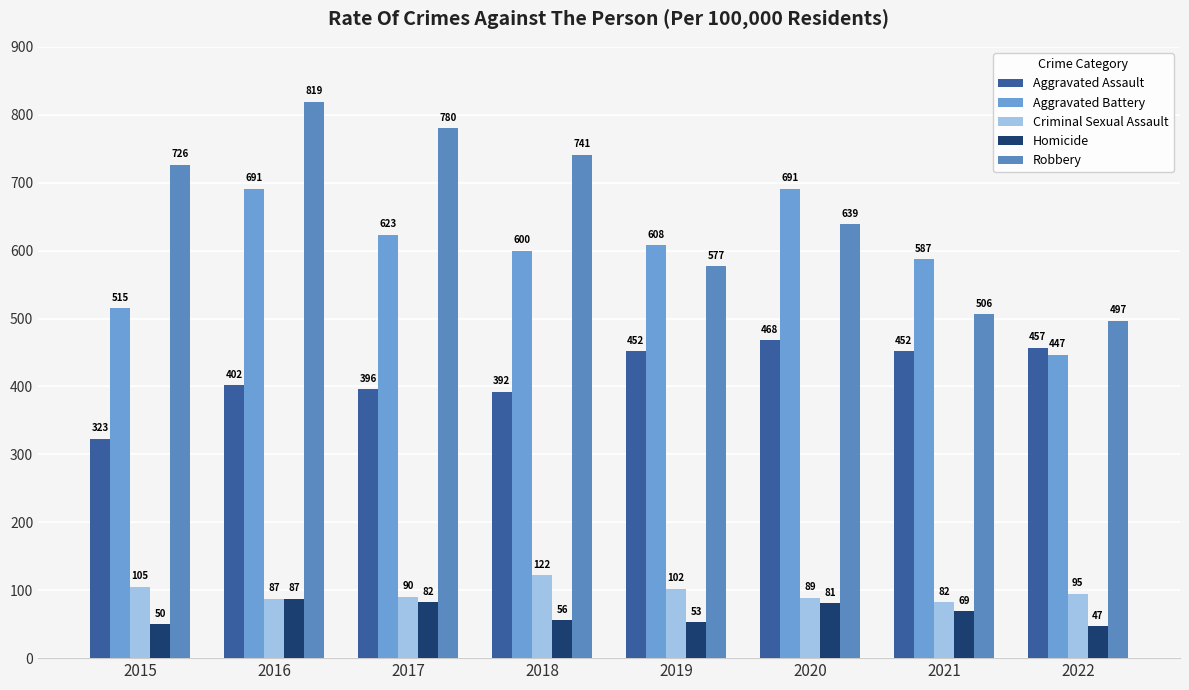

Which series has the largest range (max minus min)?

Robbery